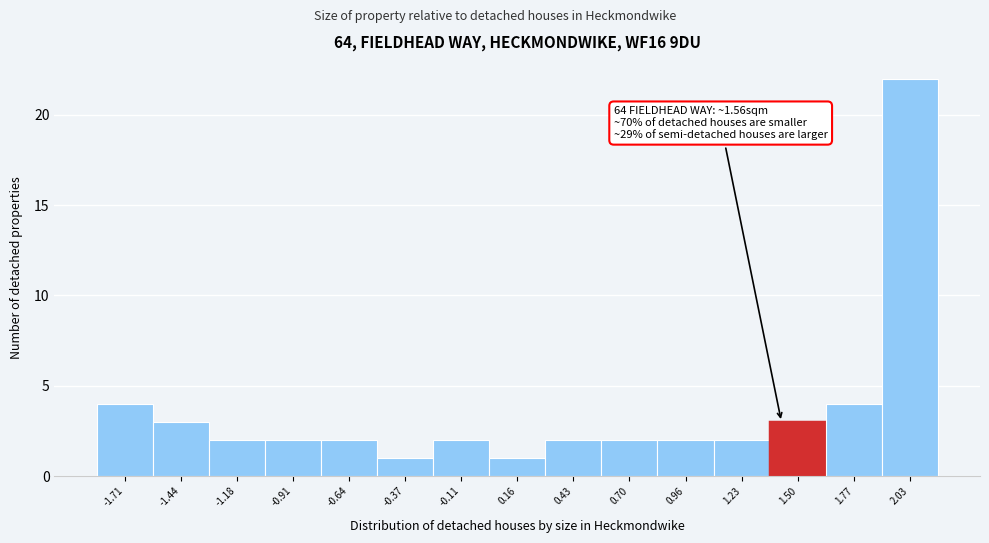

Reading right to left, transcribe all the data shown in this chart.

22	4	3	2	2	2	2	1	2	1	2	2	2	3	4